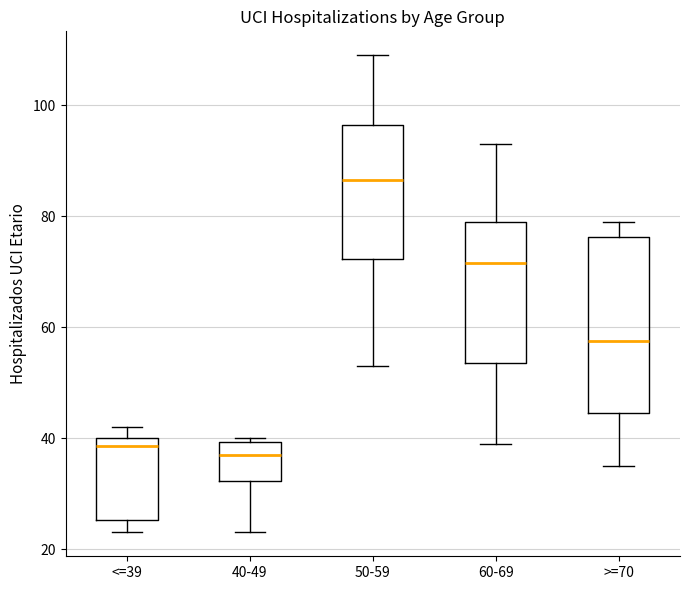

Where does the upper whisker of the box for 60-69 end on the y-axis? The values are not printed on the chart, so give them approximately, as read against the axis.

94